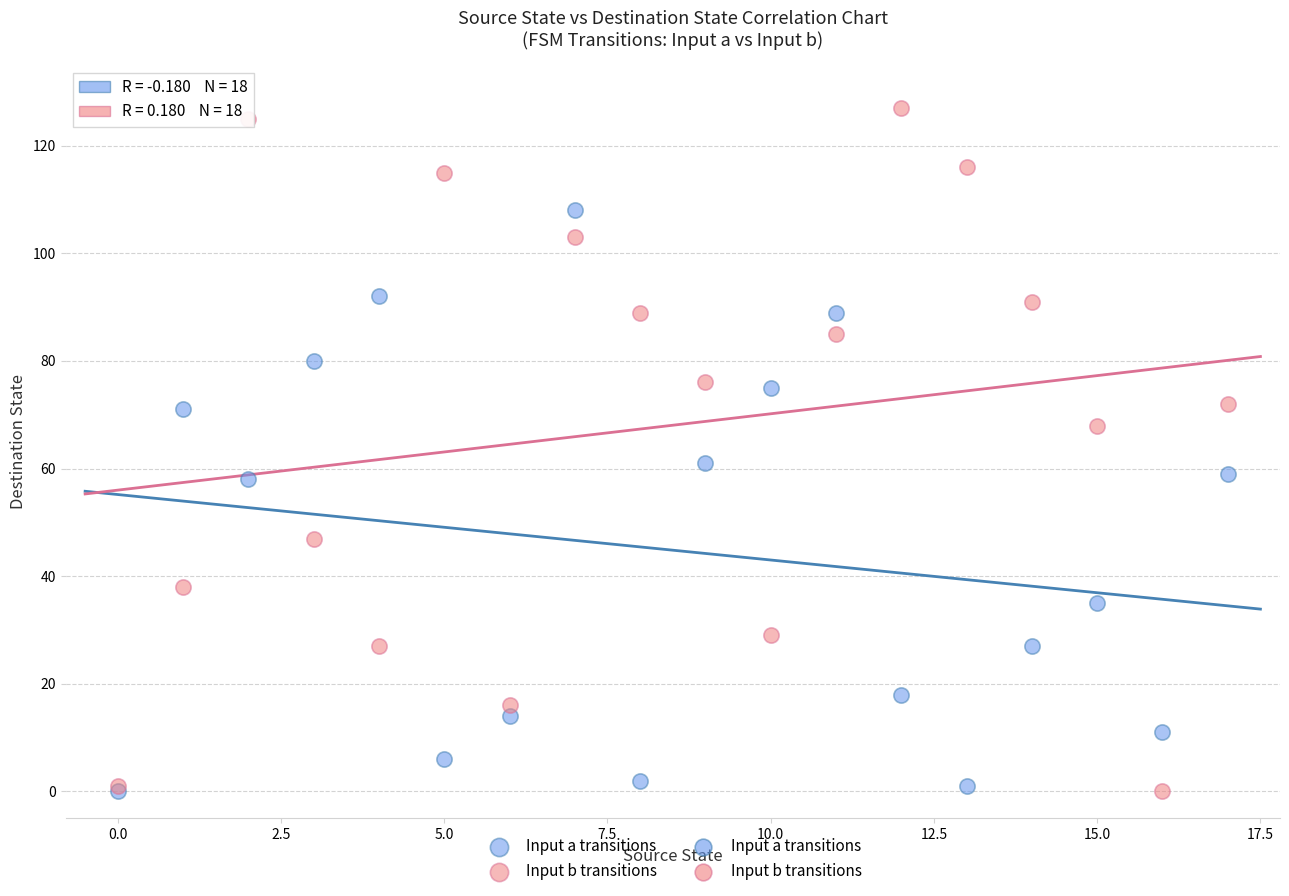

Across all series, what Y value is closest to 63?

61